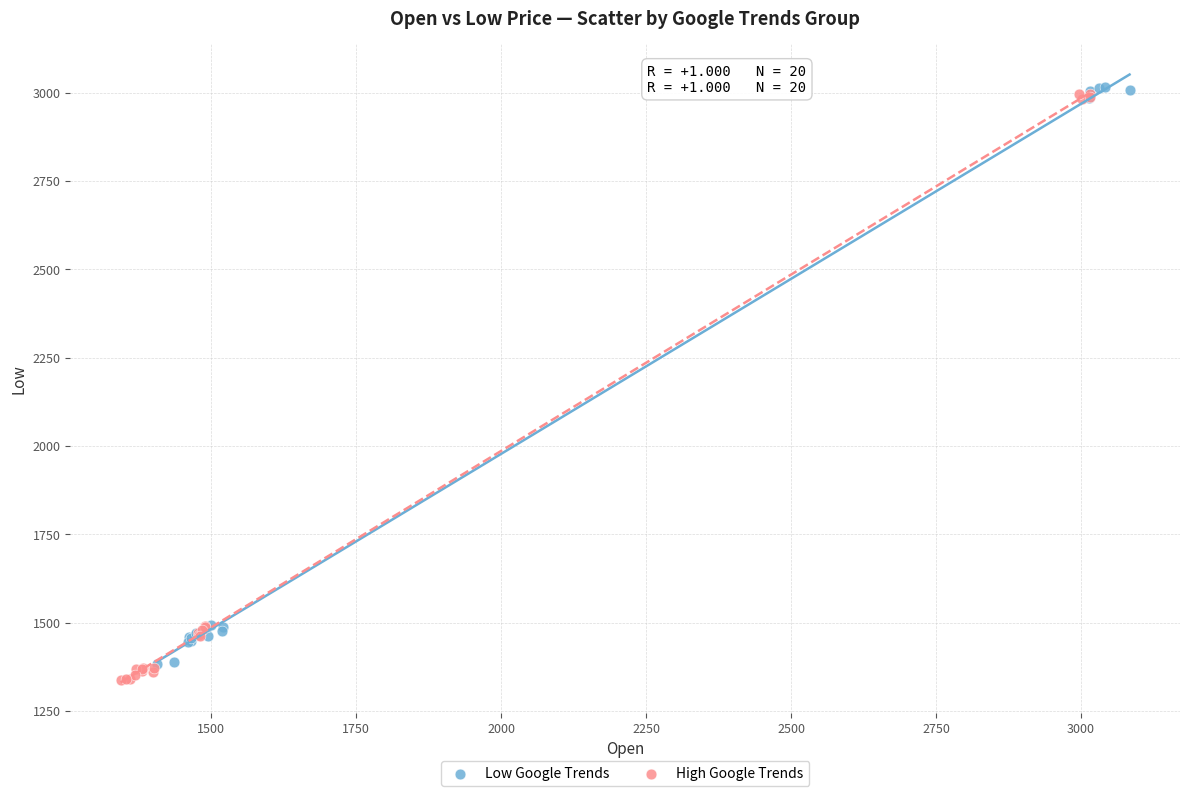

Which series has the largest Y range (max minus min)?

High Google Trends